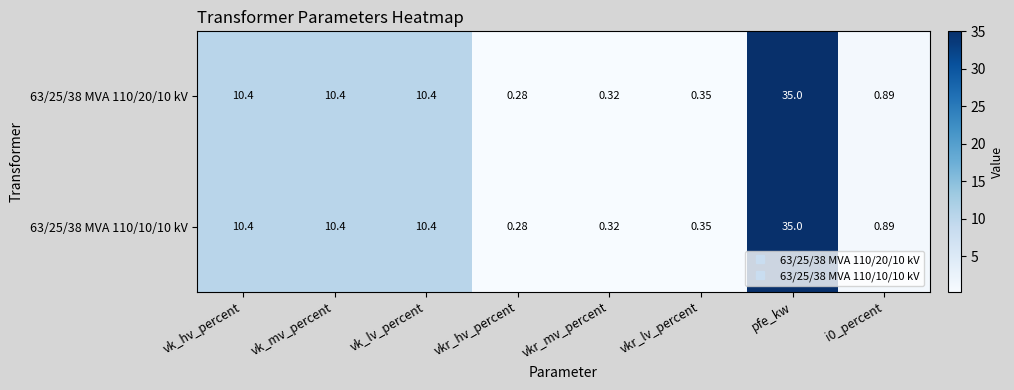

Which category has the highest value across all series?

pfe_kw